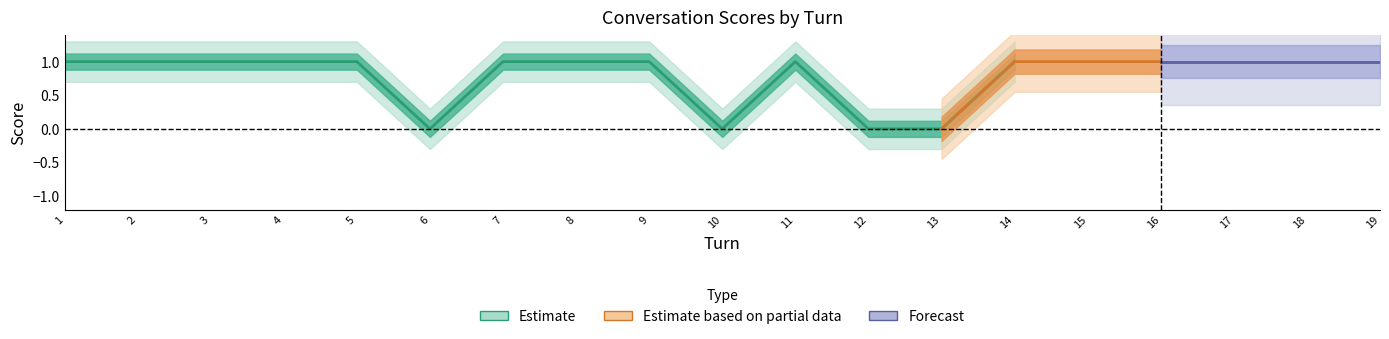

Is this an area chart (filled region under the line)?

No